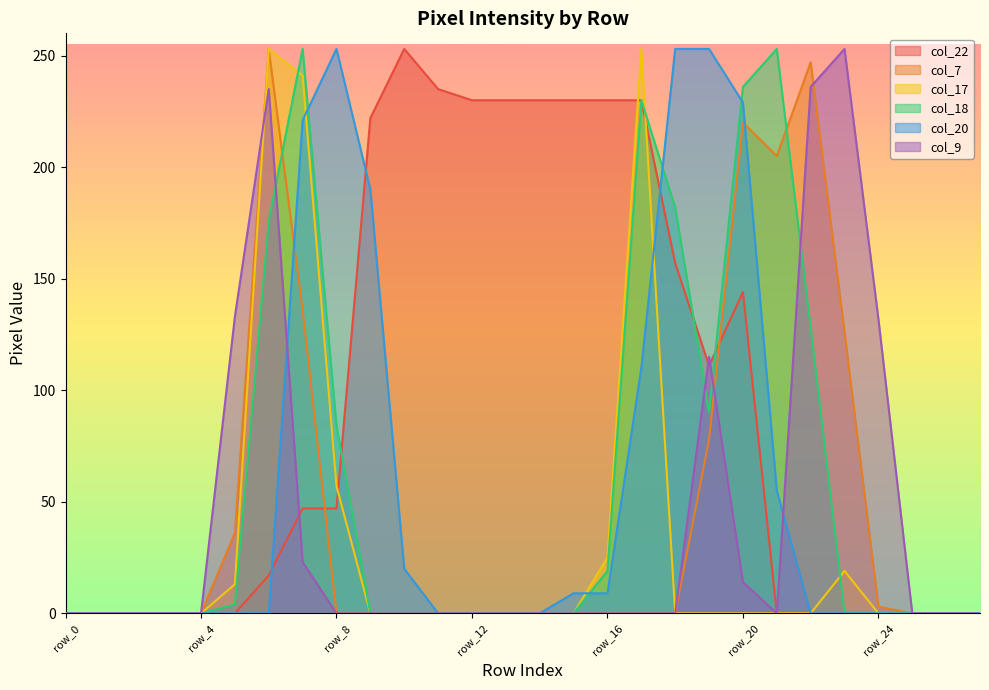

What is the difference between the maximum and minimum values in the col_7 series?

253